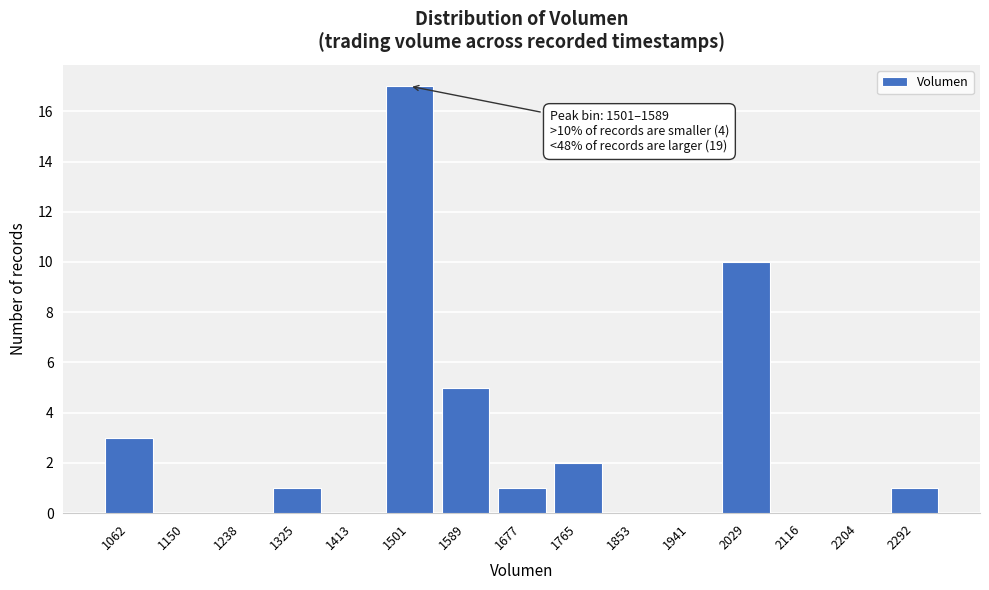

Reading left to right, extract all data points from this chart.

1062=3	1150=0	1238=0	1325=1	1413=0	1501=17	1589=5	1677=1	1765=2	1853=0	1941=0	2029=10	2116=0	2204=0	2292=1